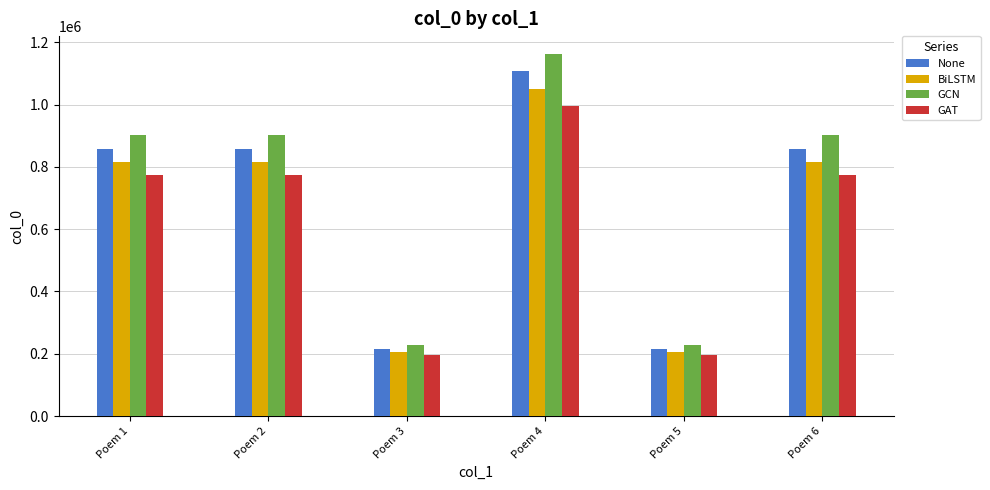

What is the difference between the maximum and second lowest values in the BiLSTM series?

845372.7